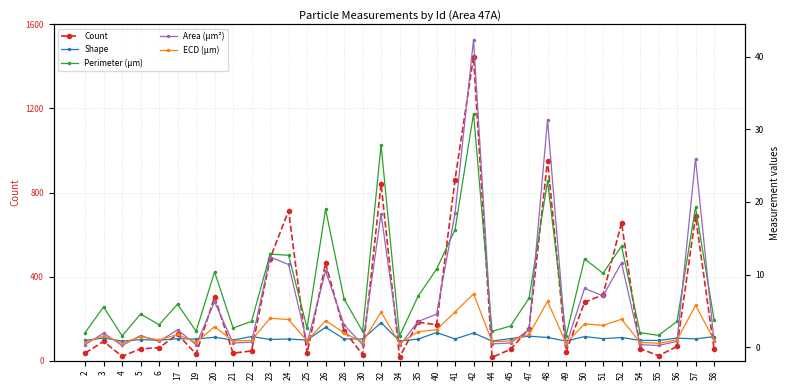

What is the value of the Count point at the 11th from the left?

486